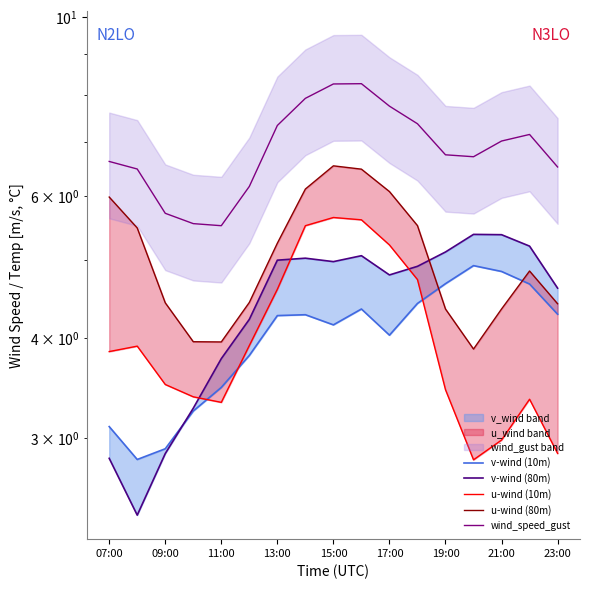

Does the chart display data point markers on the line(s)?

No